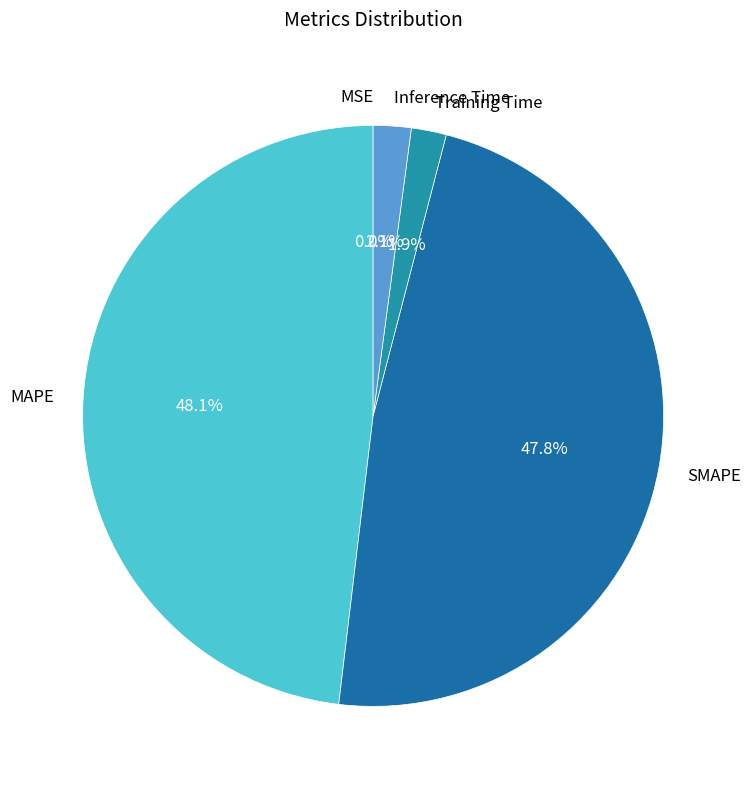

What percentage do MAPE and Training Time together represent?

50.1%